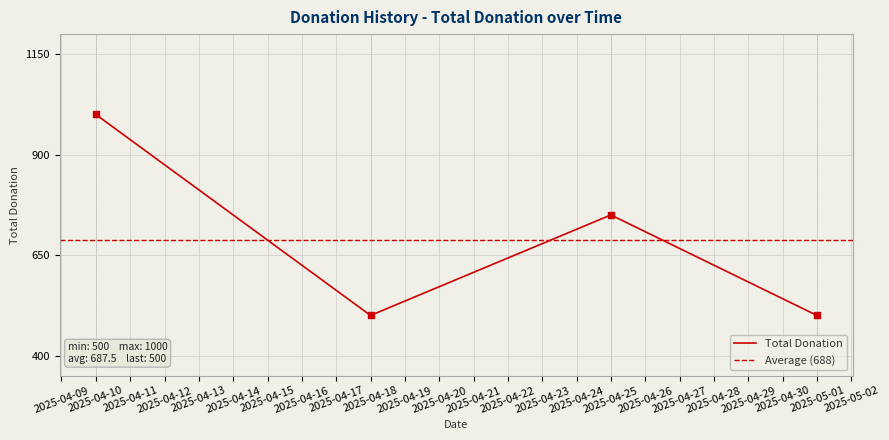

Approximately how many times larger is the value at 2025-04-10 compared to 2025-04-18?

2.0